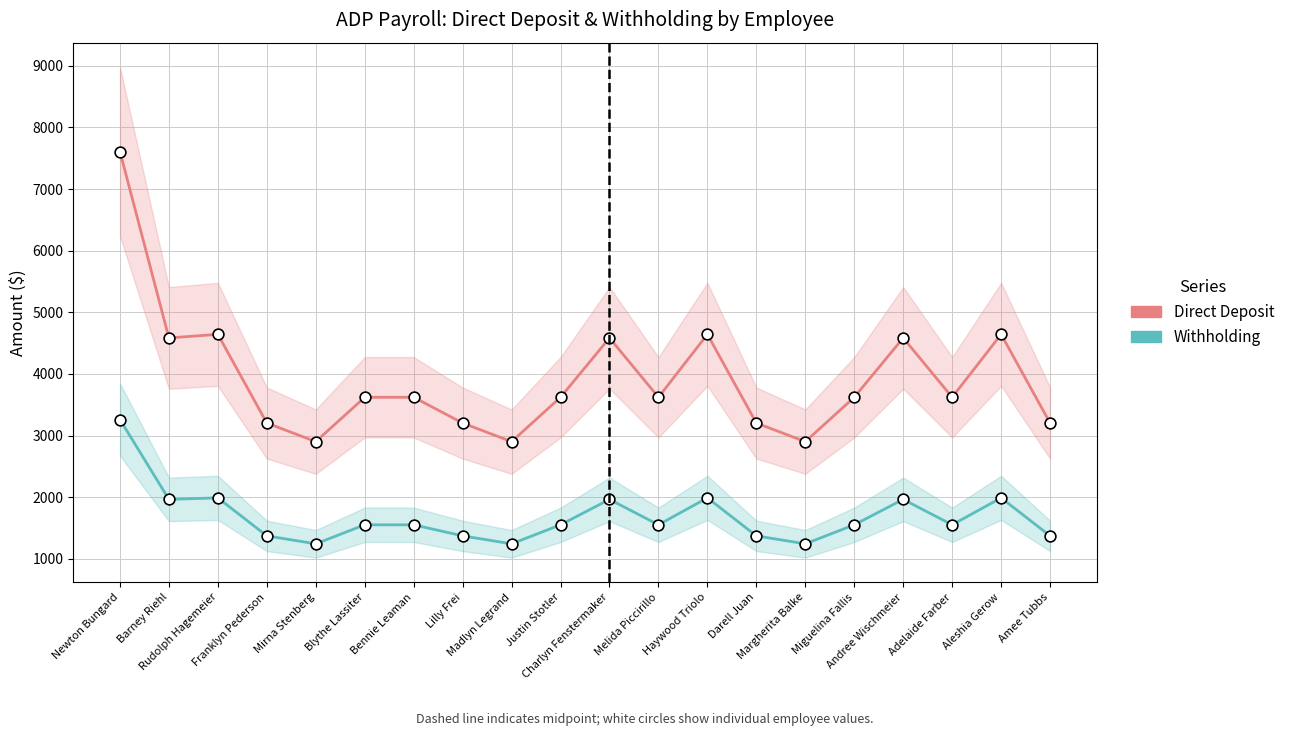

Which series has the largest Y range (max minus min)?

Direct Deposit